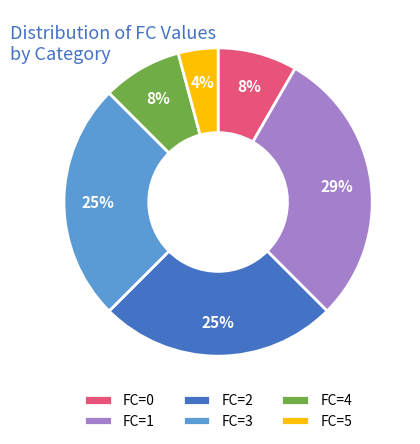

To the nearest percent, what portion does FC=0 represent?

8%